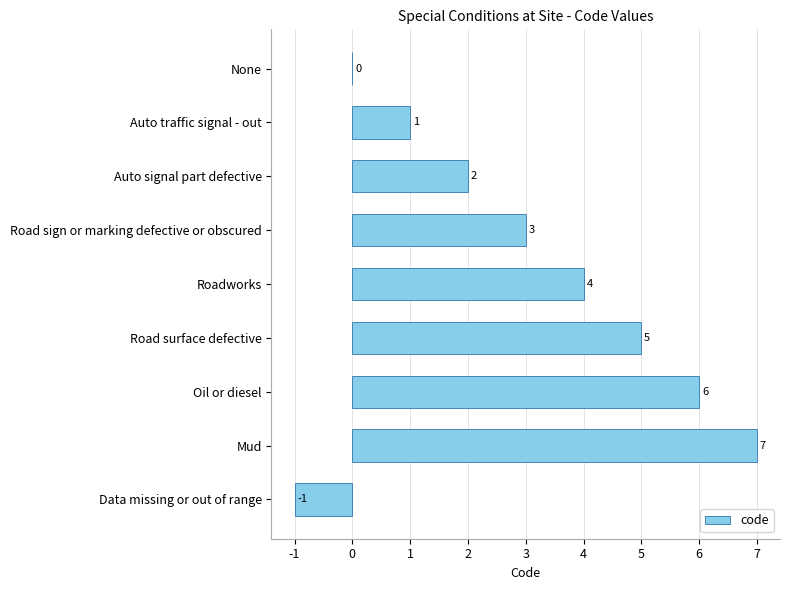

Is it true that the value at Roadworks is 1?

False